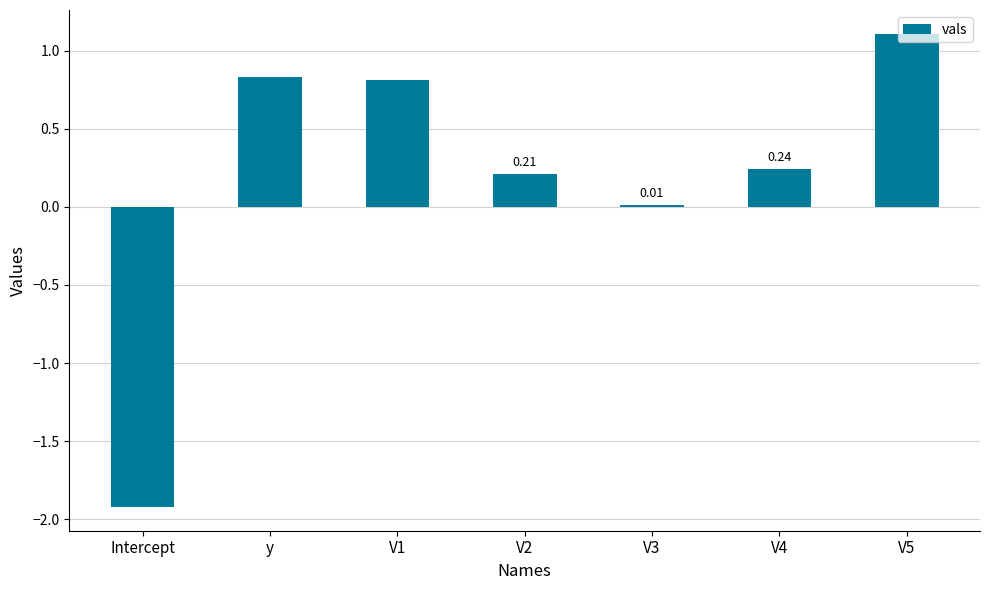

What is the difference between the maximum and minimum values?

3.0